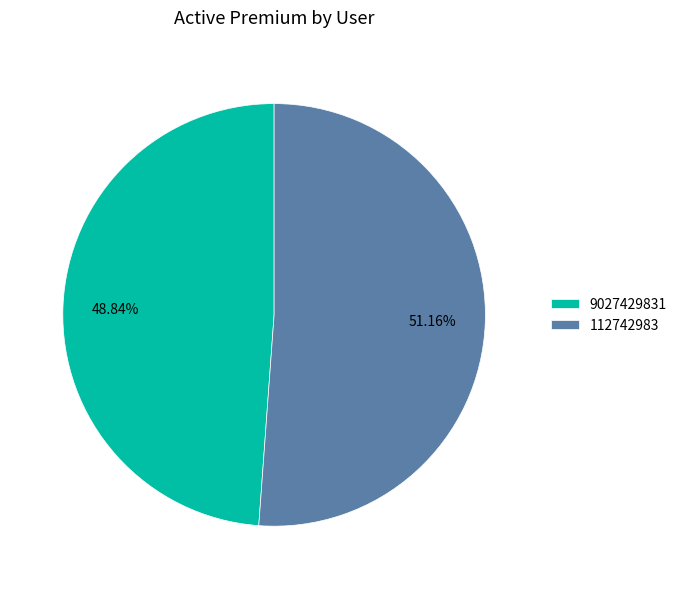

To the nearest percent, what percentage of the pie is 112742983?

51%